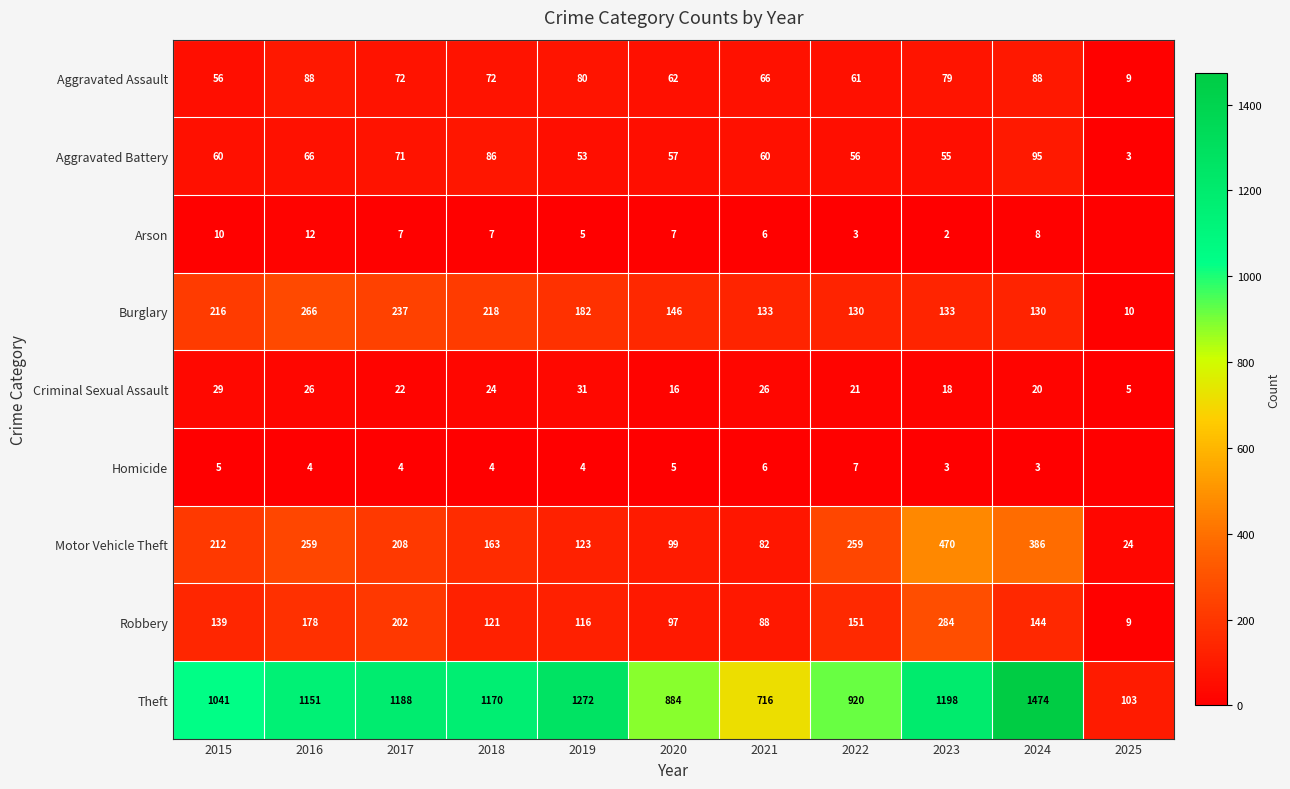

True or false: Aggravated Battery has a value of 60 at 2015.

True